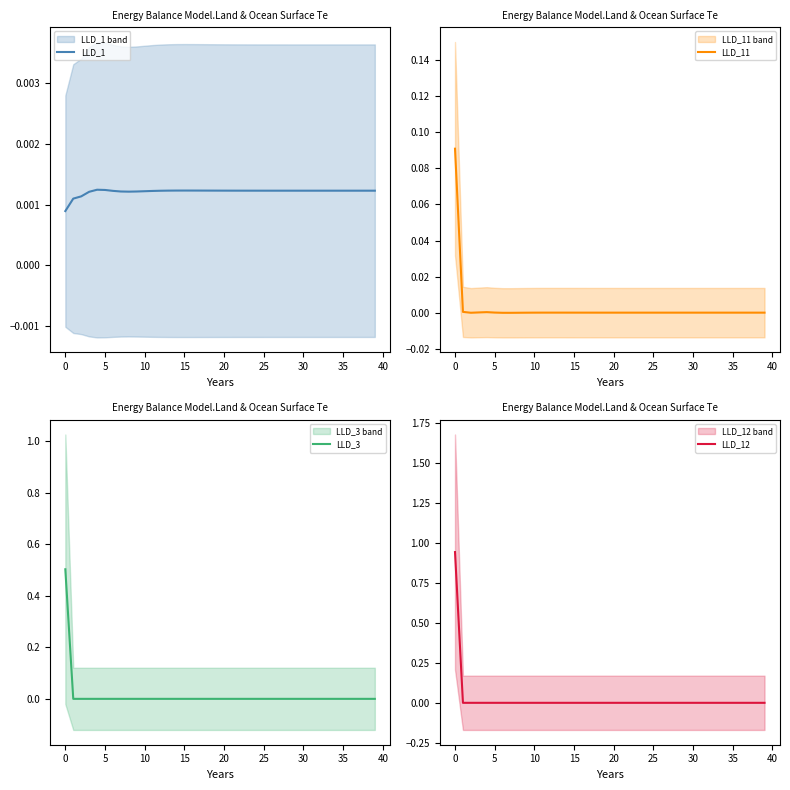

What is the maximum value for LLD_3?

0.5